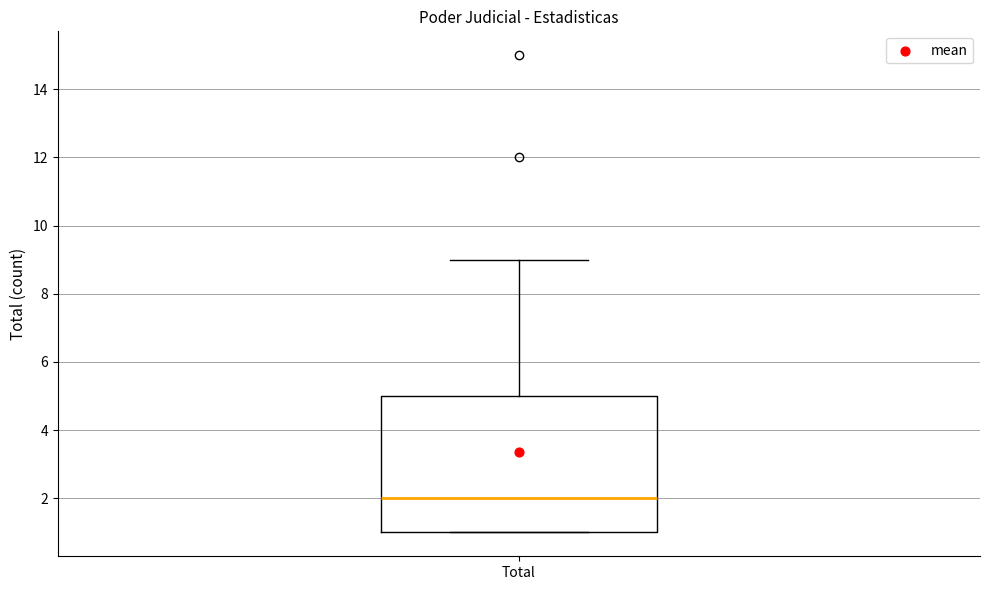

Transcribe this box plot: give where the median line is, the range the box spans, and where the two whiskers end, as read against the y-axis. The values are not printed on the chart, so give them approximately, as read against the axis.

median 2, box 1 to 5, whiskers 1 to 9